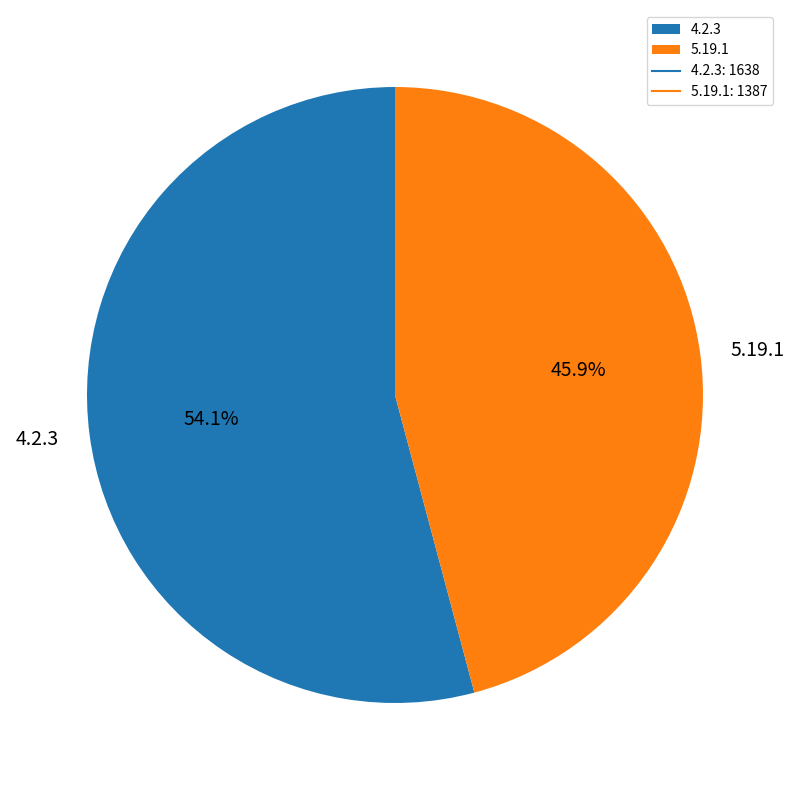

True or false: 4.2.3 accounts for 62% of the total.

False